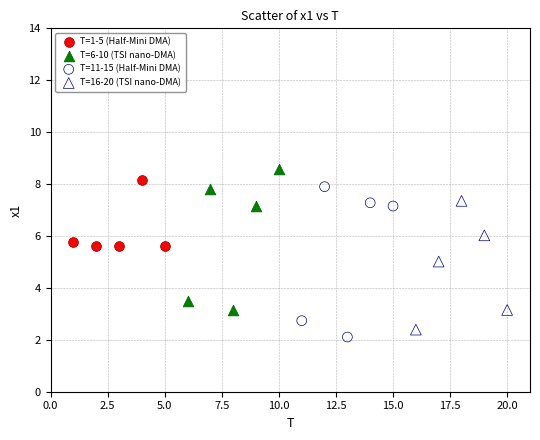

Which series contains the lowest Y value?

T=11-15 (Half-Mini DMA)